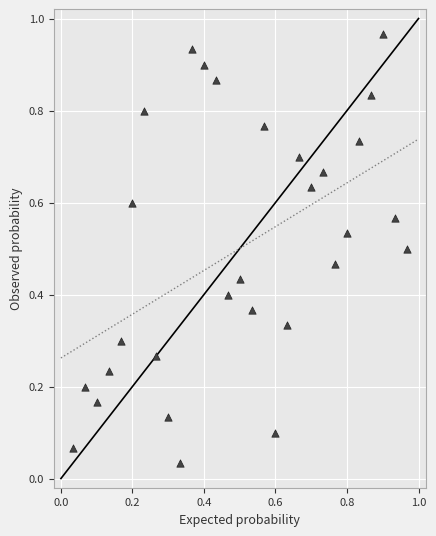

How many points are shown in the scatter plot?

29